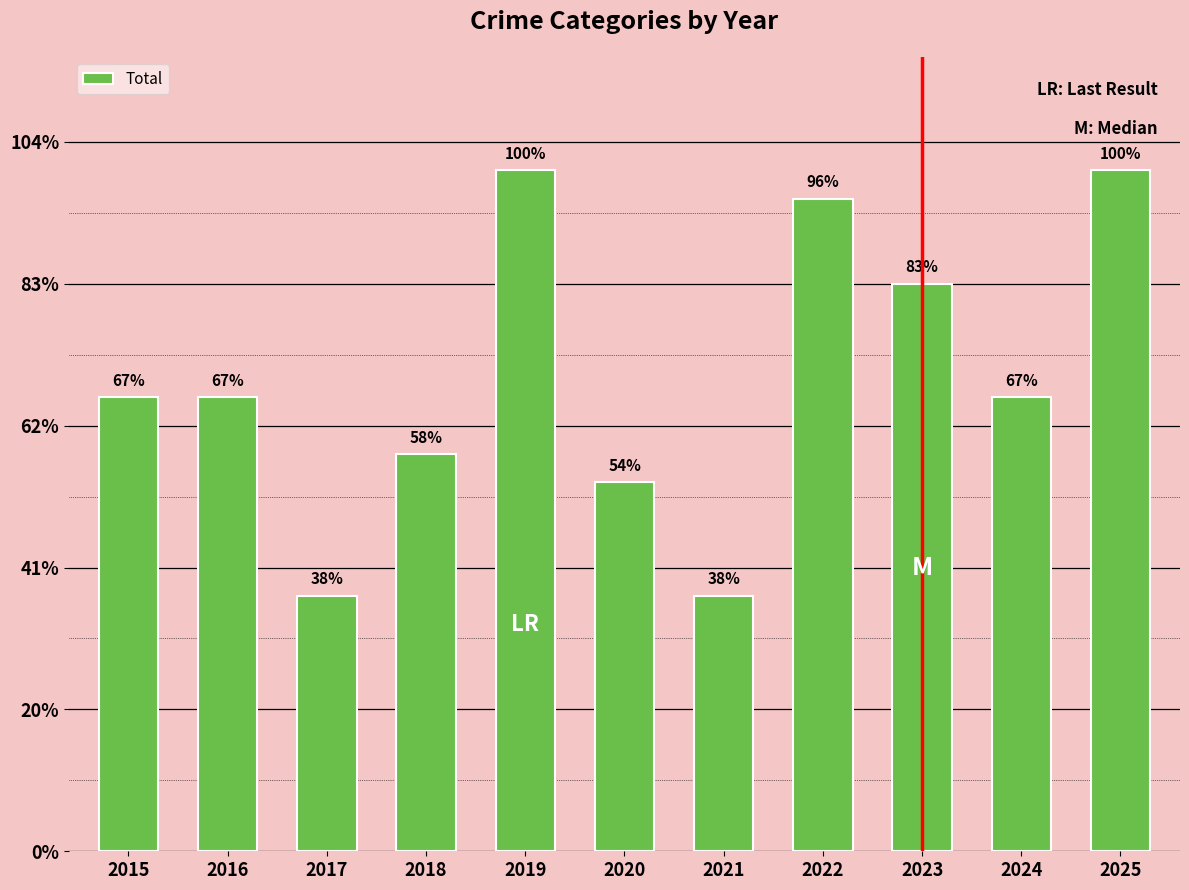

Does the chart contain stacked bars?

No